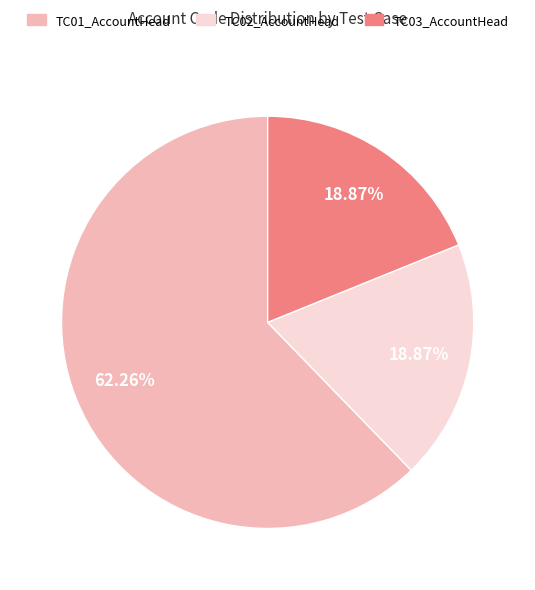

Does TC01_AccountHead represent more than half of the total?

Yes